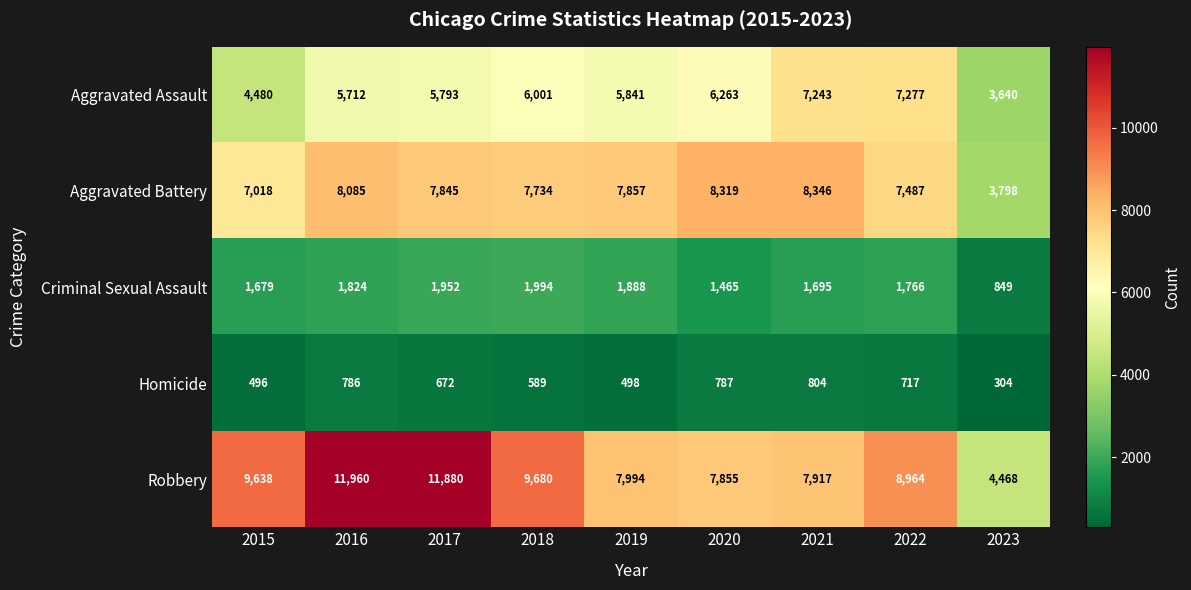

Rank the series at 2022 from highest to lowest value.

Robbery, Aggravated Battery, Aggravated Assault, Criminal Sexual Assault, Homicide